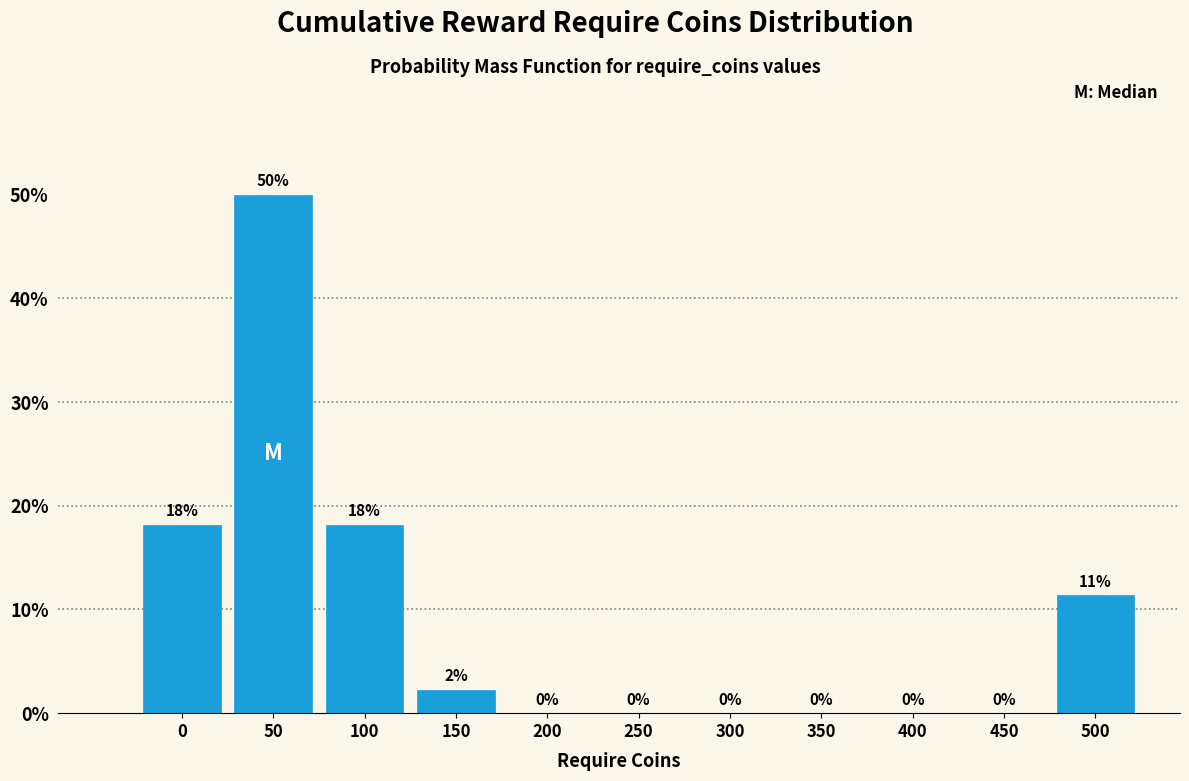

Which category has the highest value across all series?

50